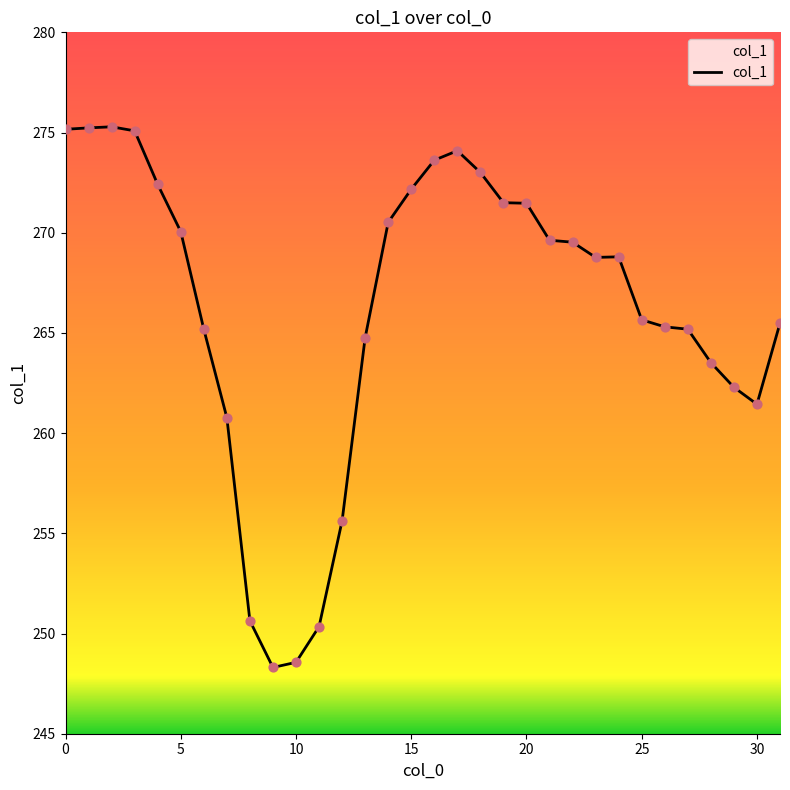

What is the difference between the maximum and minimum values?

27.0